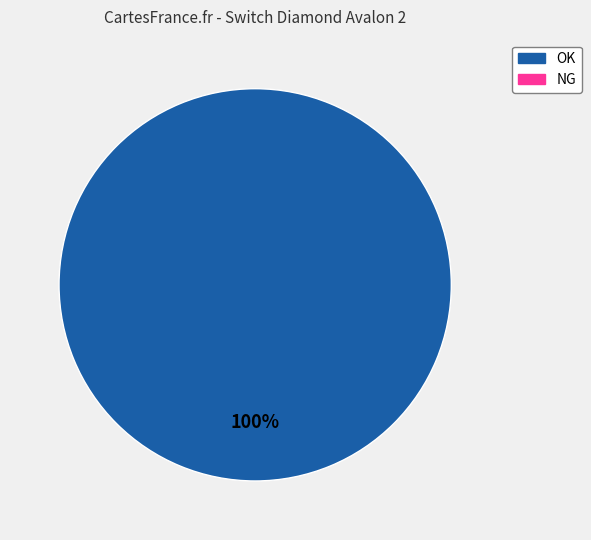

Does any single category account for the majority?

Yes